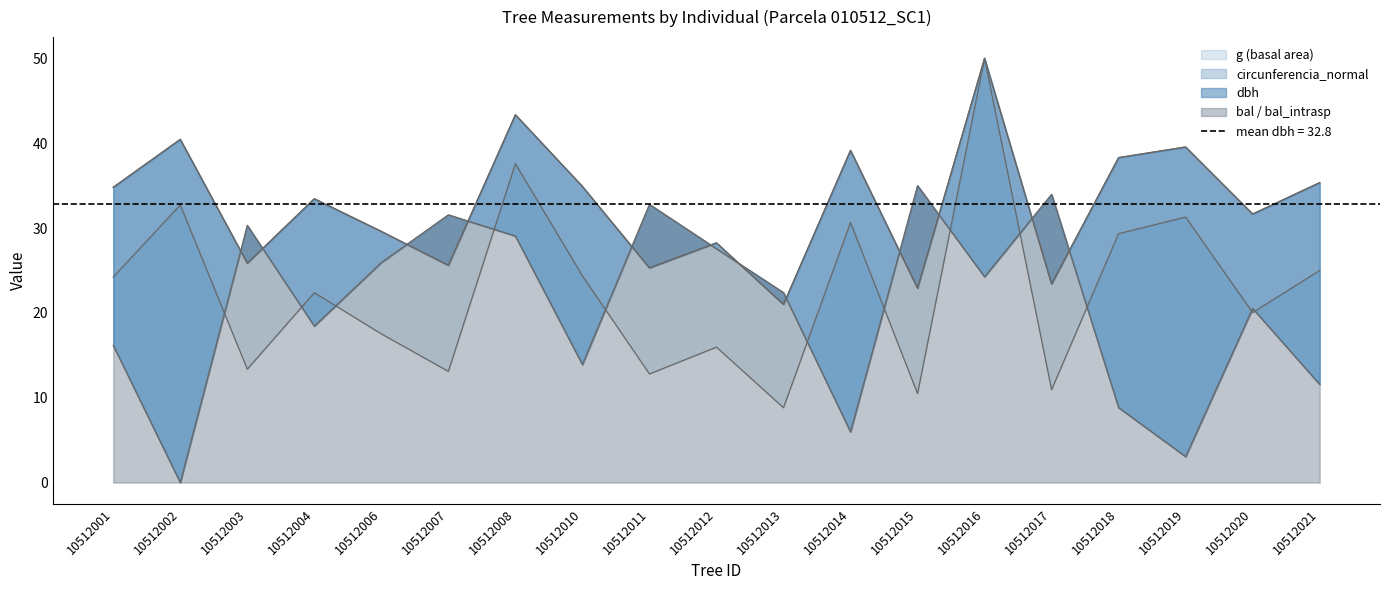

The value of dbh at 10512007 is 11.7. True or false?

False